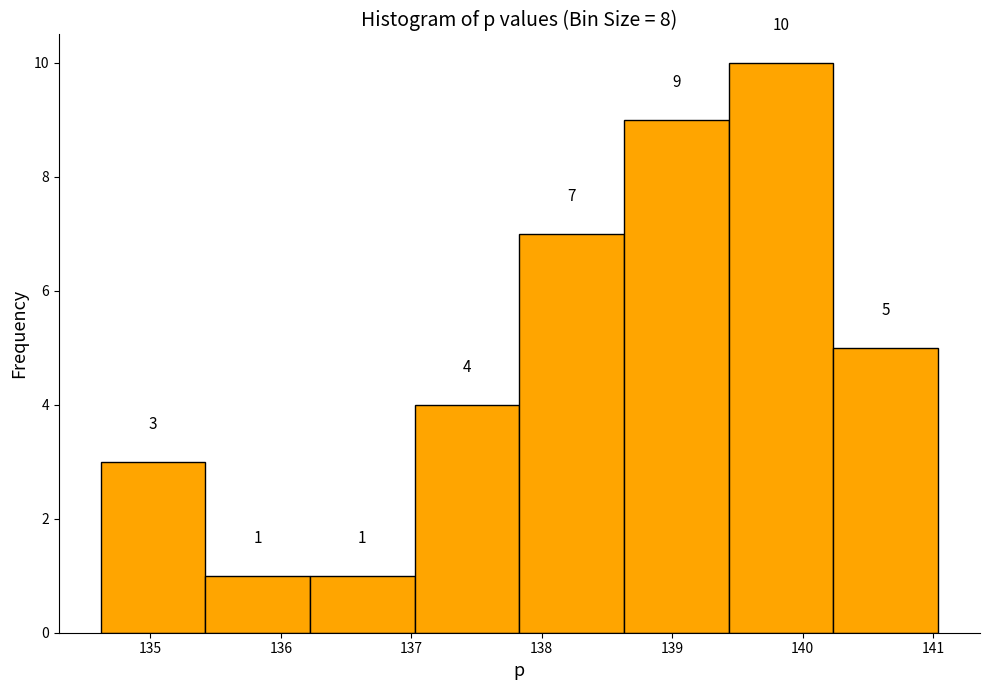

Reading left to right, transcribe this chart: for each bar, give the range it covers on the x-axis and its height. The bar edges are not printed on the chart, so give them approximately, as read against the axis.

134.6 to 135.4: 3
135.4 to 136.2: 1
136.2 to 137.0: 1
137.0 to 137.8: 4
137.8 to 138.6: 7
138.6 to 139.4: 9
139.4 to 140.2: 10
140.2 to 141.0: 5